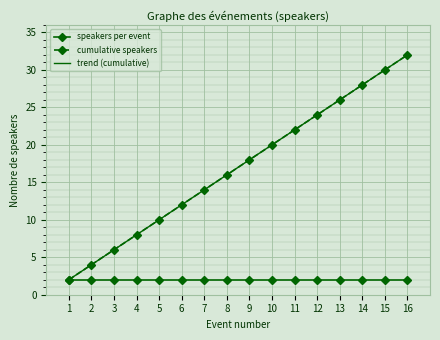

At which label is trend (cumulative) closest to 17?

8